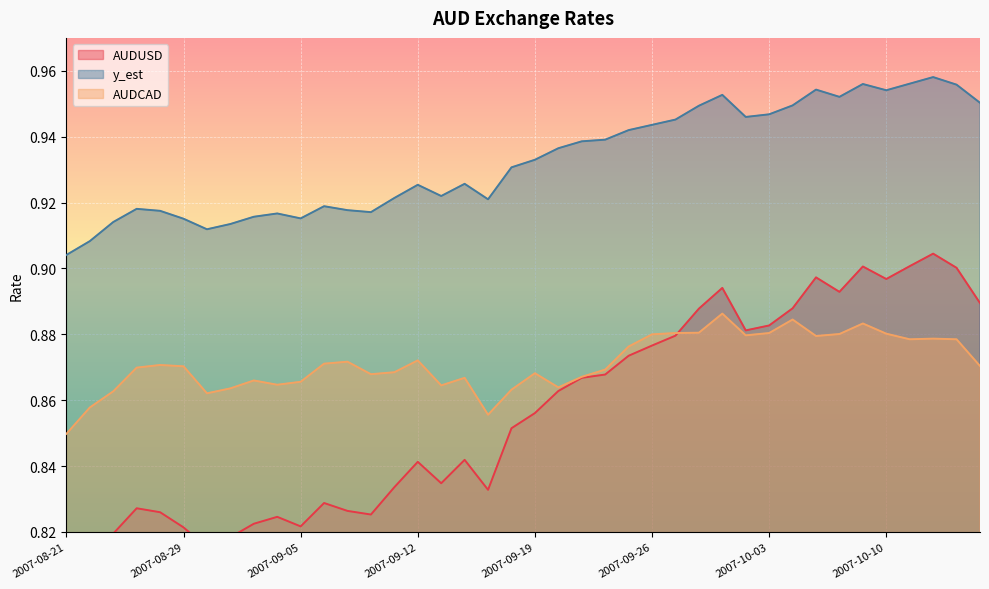

In y_est, how many points are lower than both neighbors (excluding endpoints)?

8